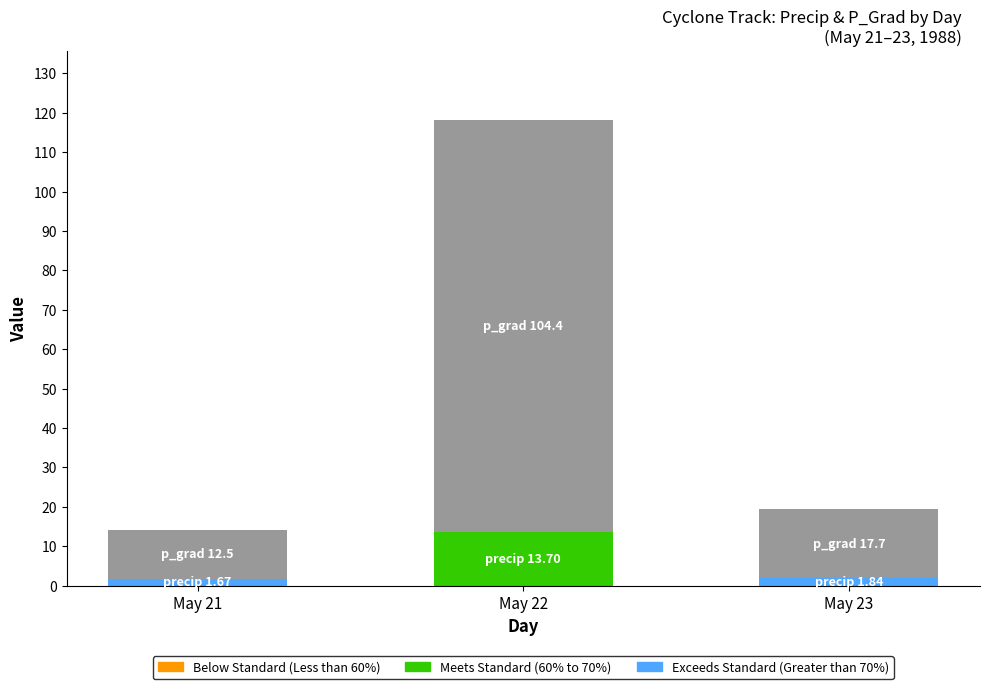

Which has a higher value, 22 or 22?

22